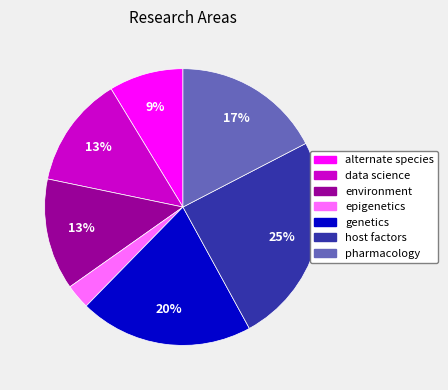

To the nearest percent, what portion does pharmacology represent?

17%